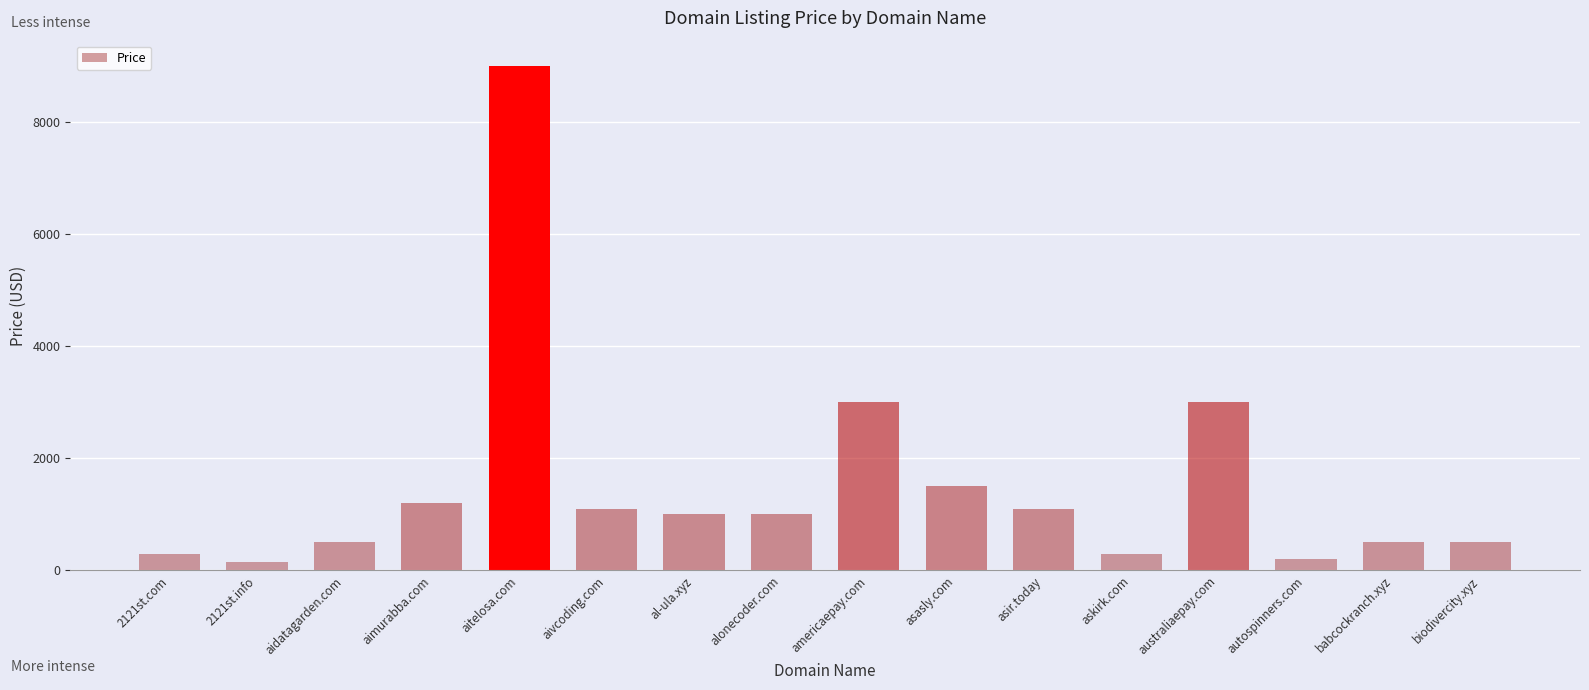

How many distinct data groups are displayed?

1